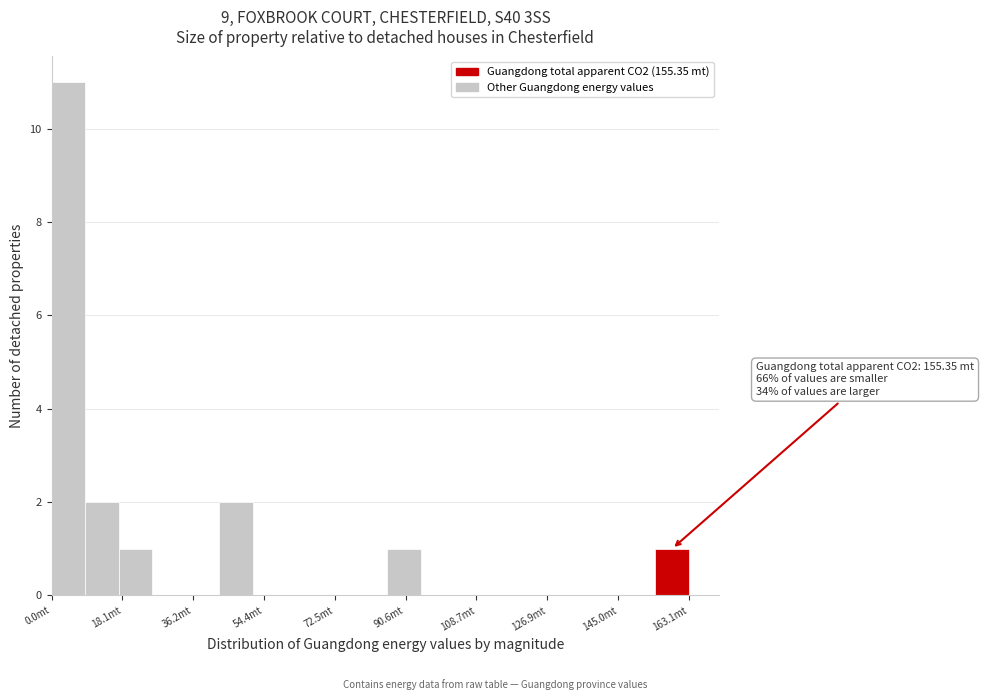

Which range on the x-axis has the tallest bar?

0 to 8